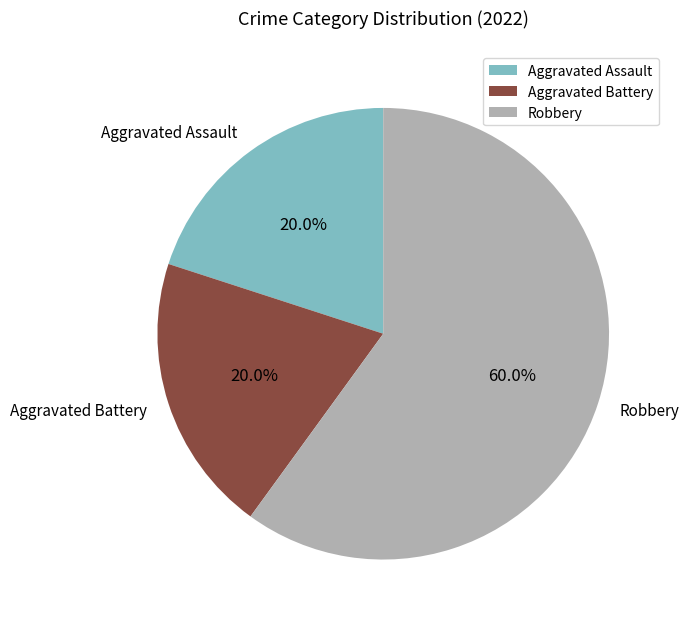

To the nearest percent, what is the average slice percentage?

33%